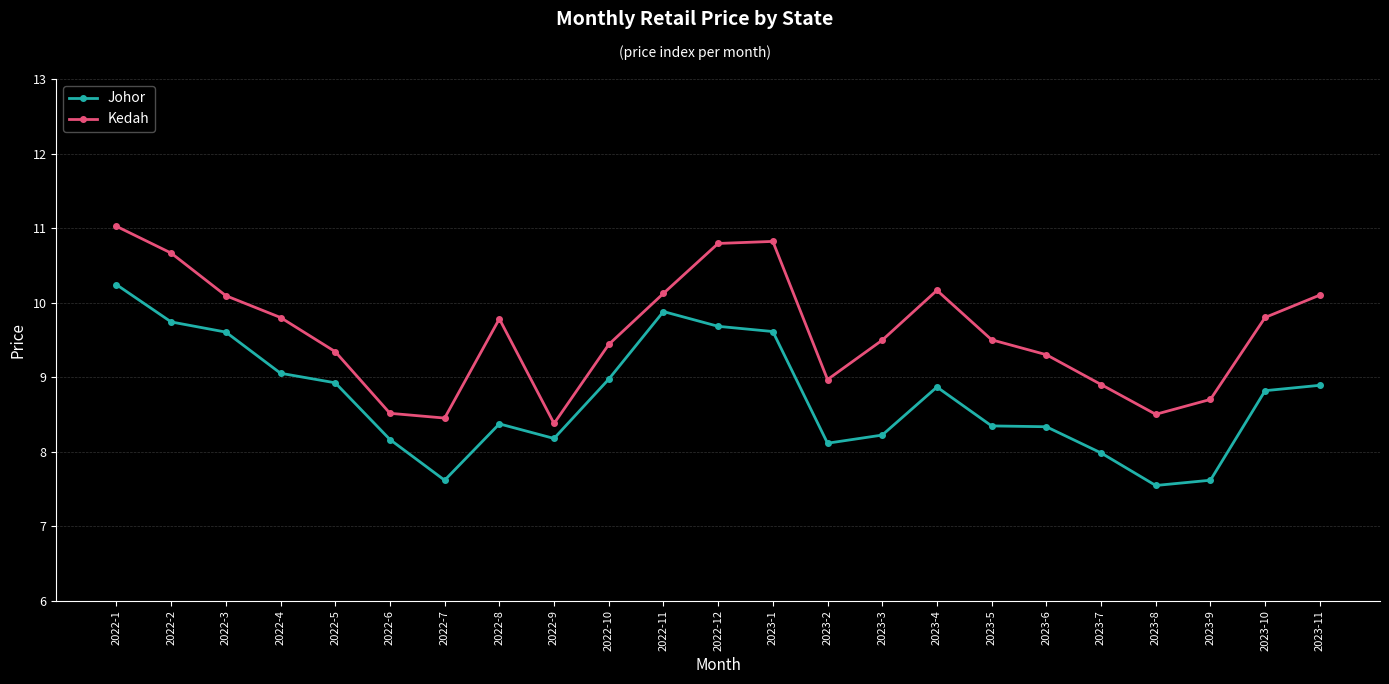

True or false: Kedah and Johor cross at least once.

False